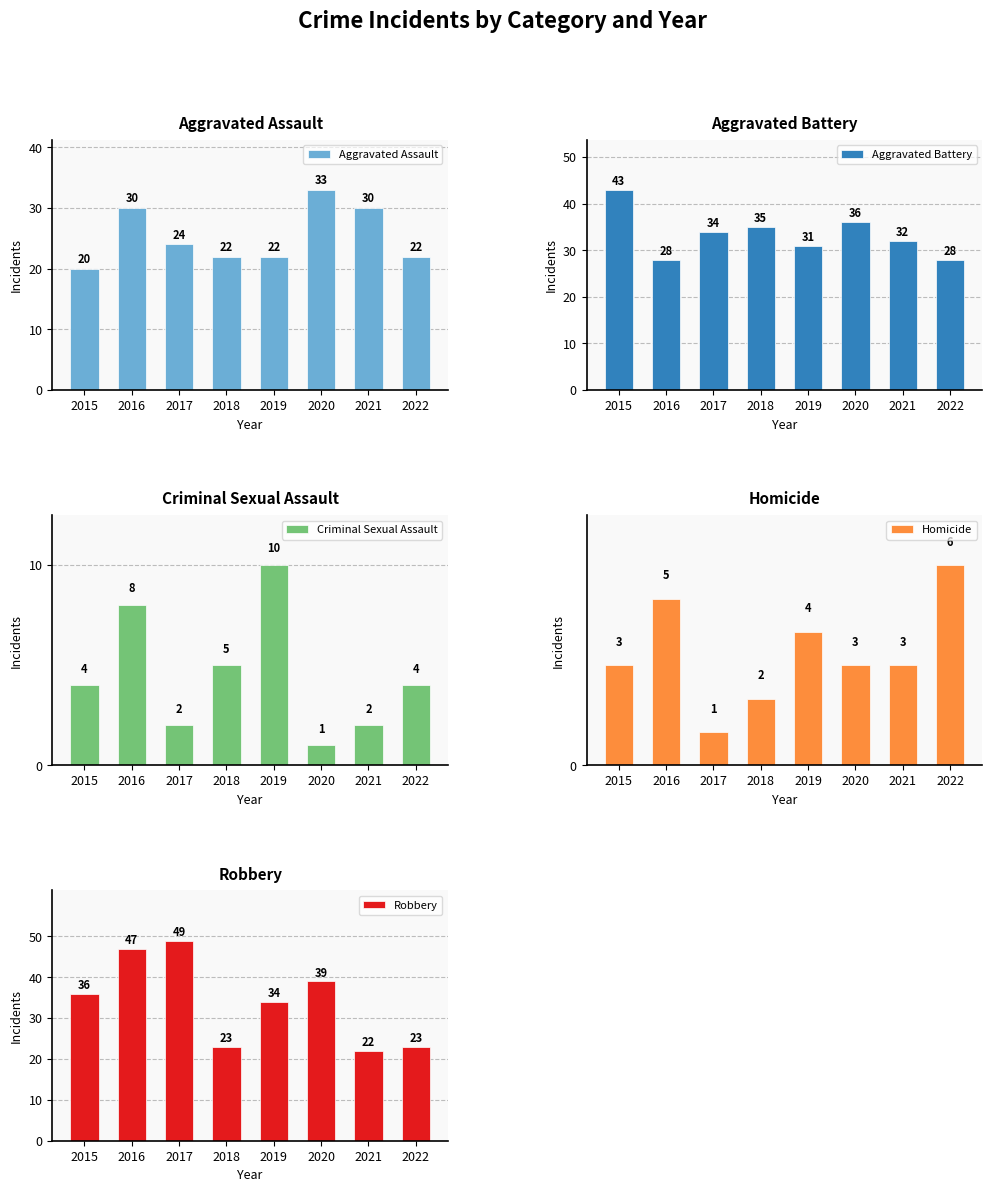

What is the spread (max minus min) of values at 2020?

38